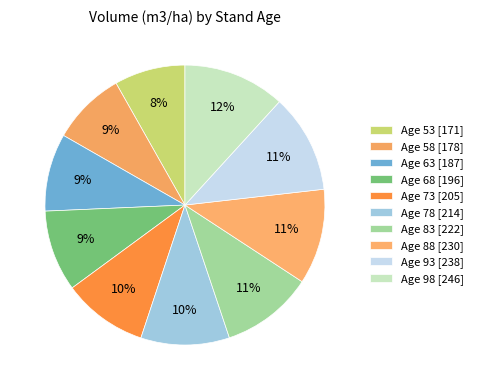

To the nearest percent, what is the combined percentage of Age 73 and Age 78?

20%